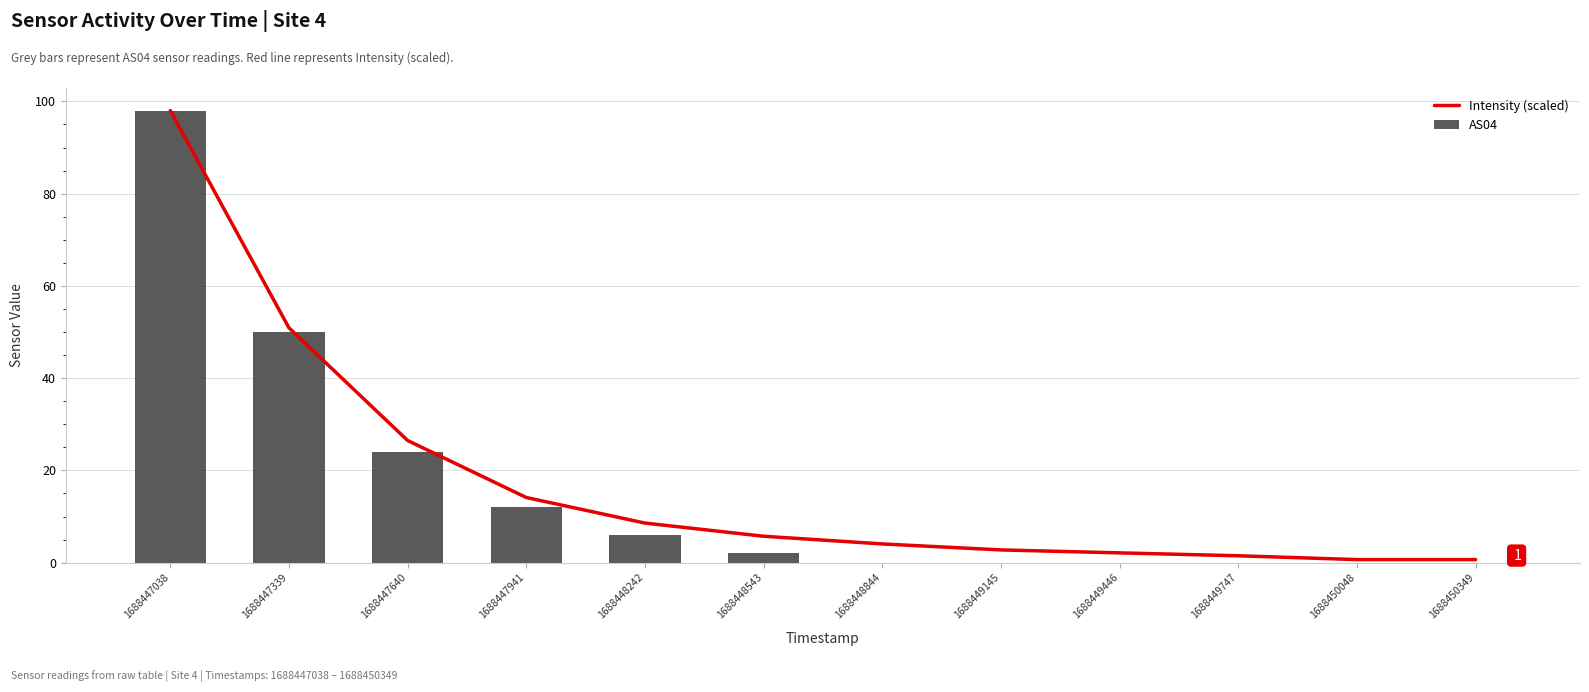

At which label does AS04 reach its minimum?

1688448844